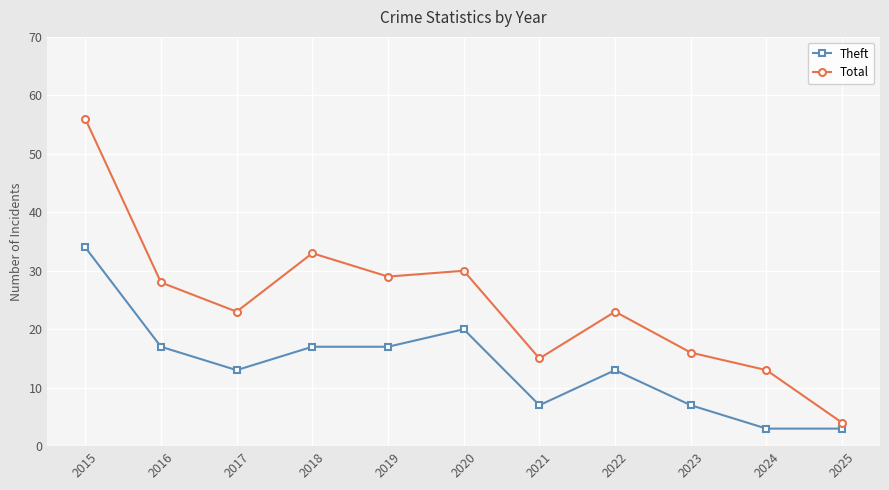

Count the number of categories in the chart.

11